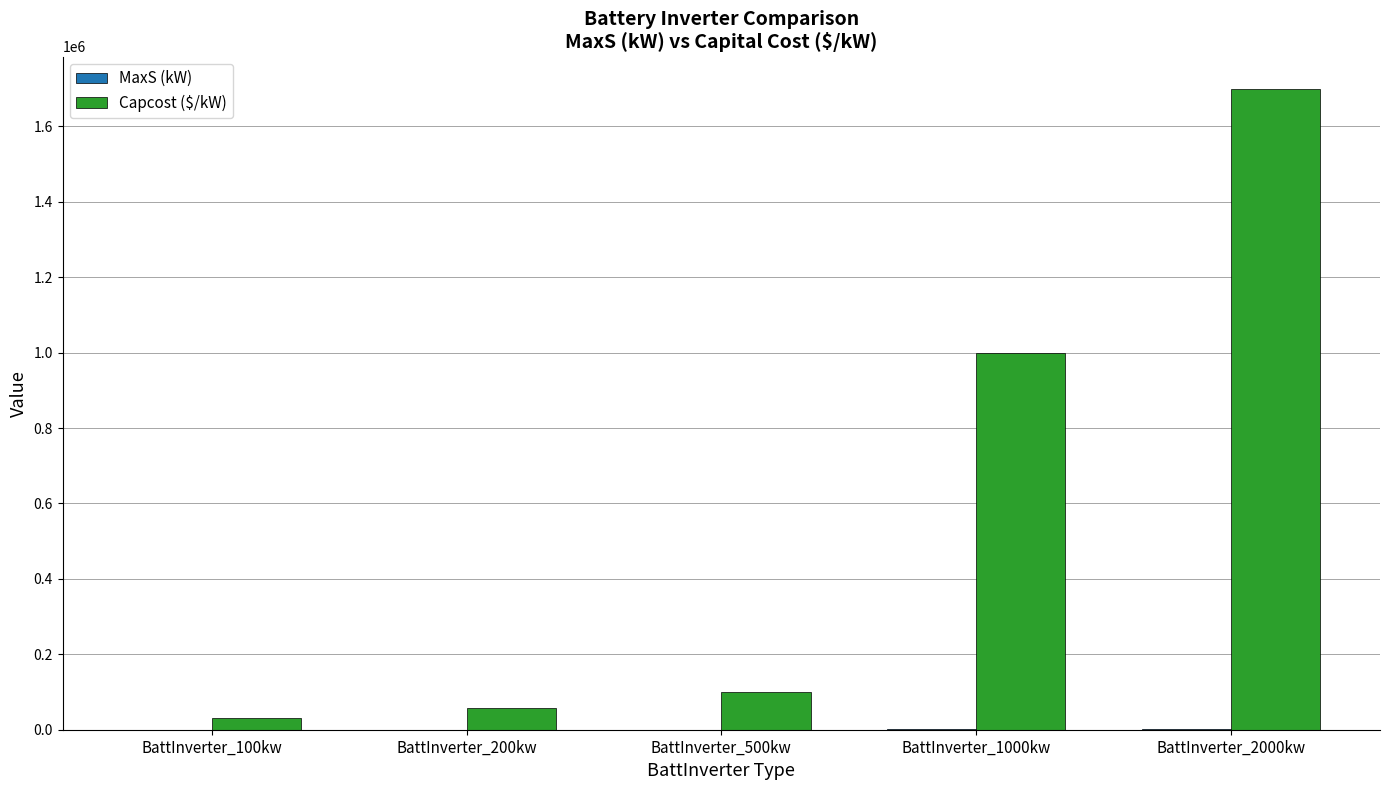

What is the greatest value displayed?

1700000